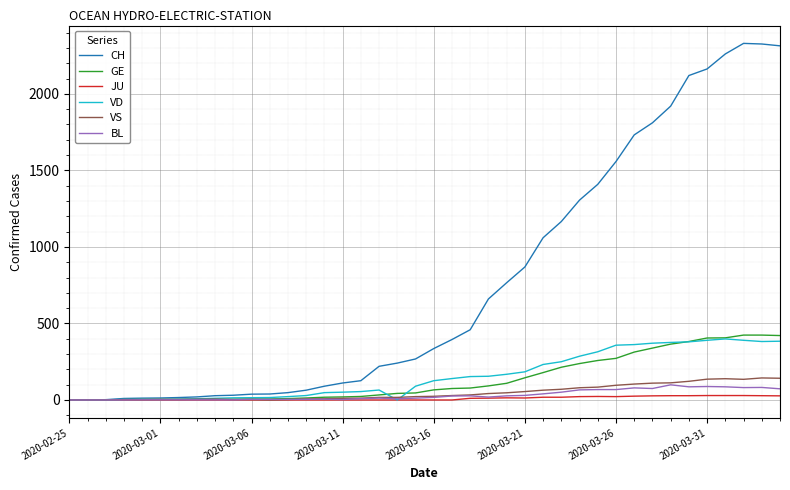

Which series has the largest range (max minus min)?

CH